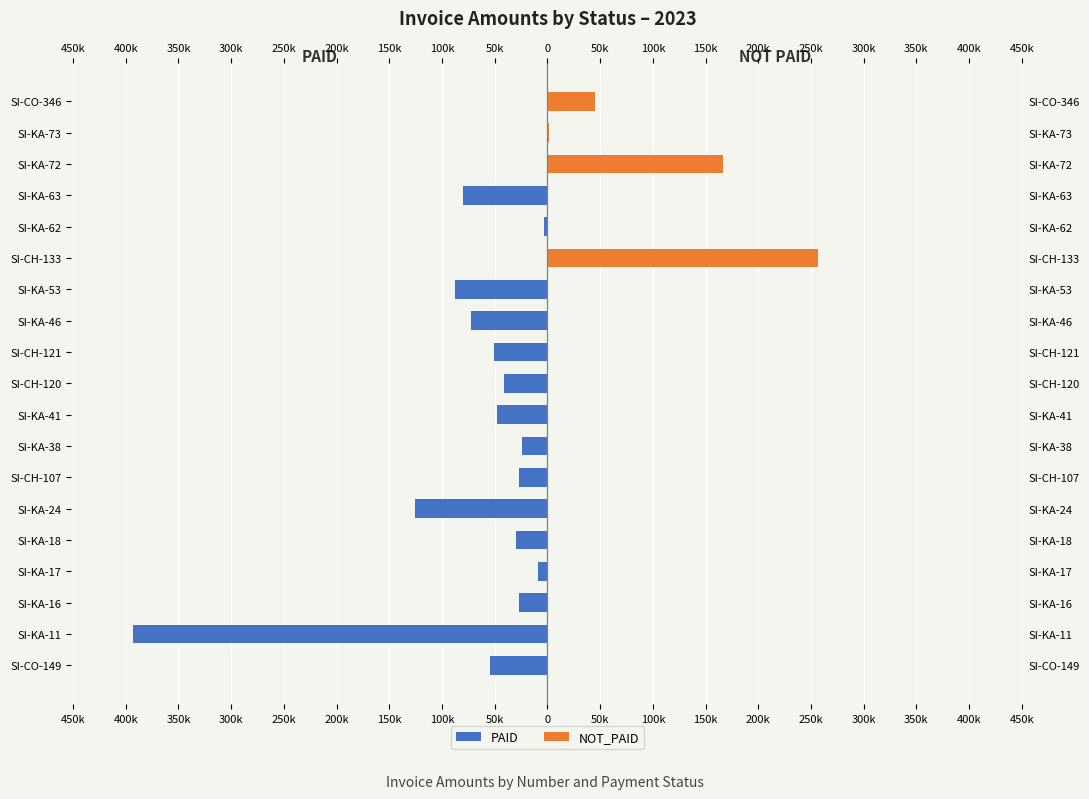

Which has a higher value, SI-KA-73 or SI-KA-53?

SI-KA-73